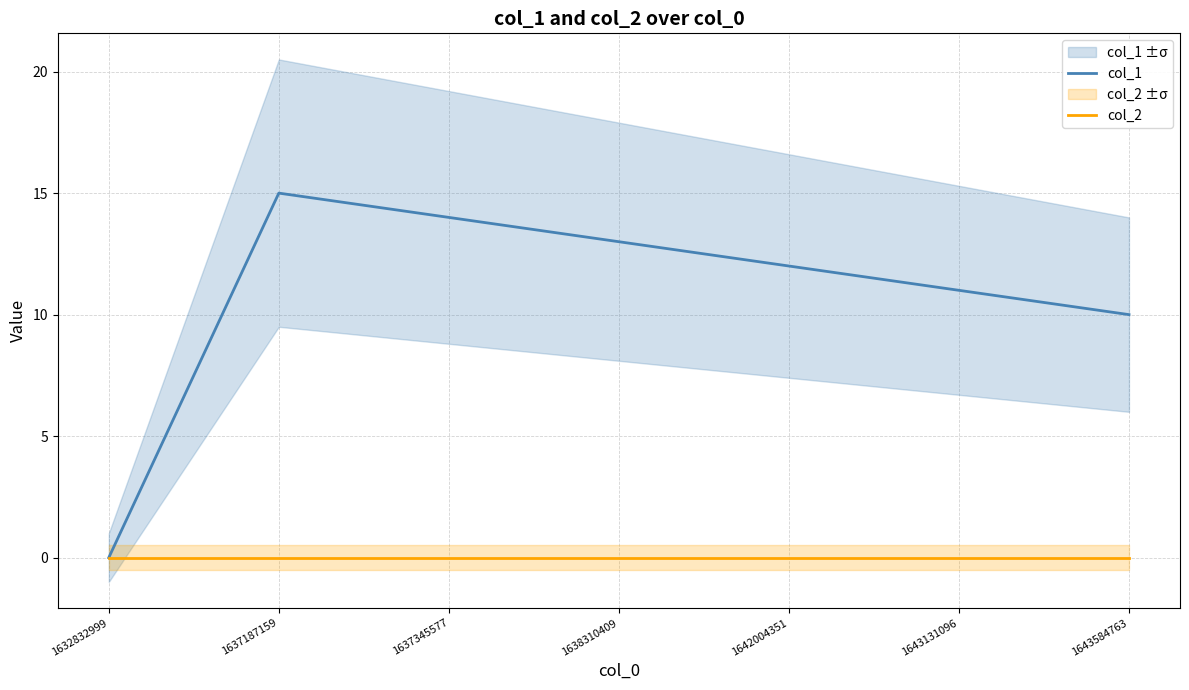

What is the total value across all series at 1637345577?

14